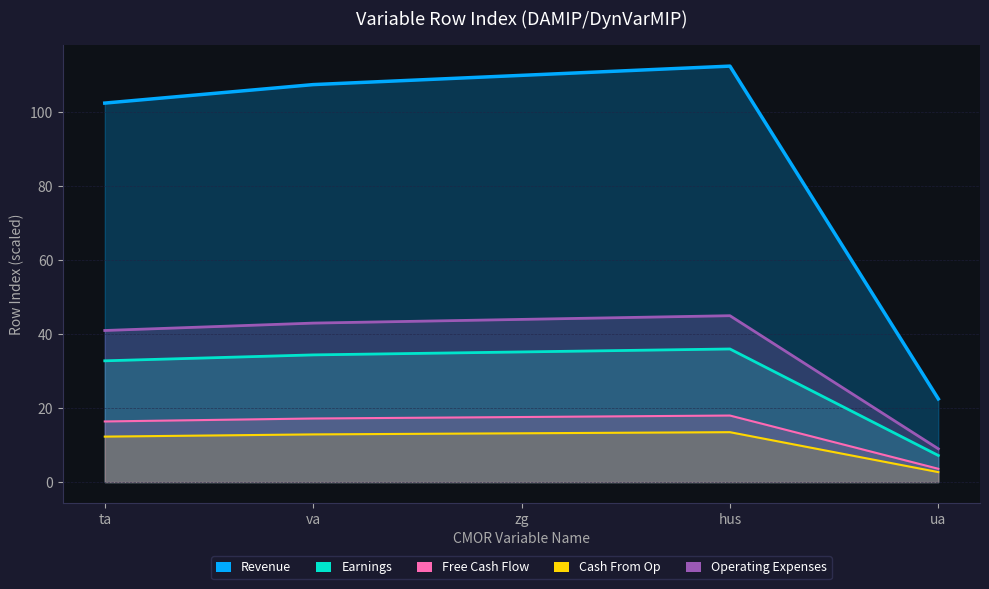

What is the change in value from zg to ua?

-87.5